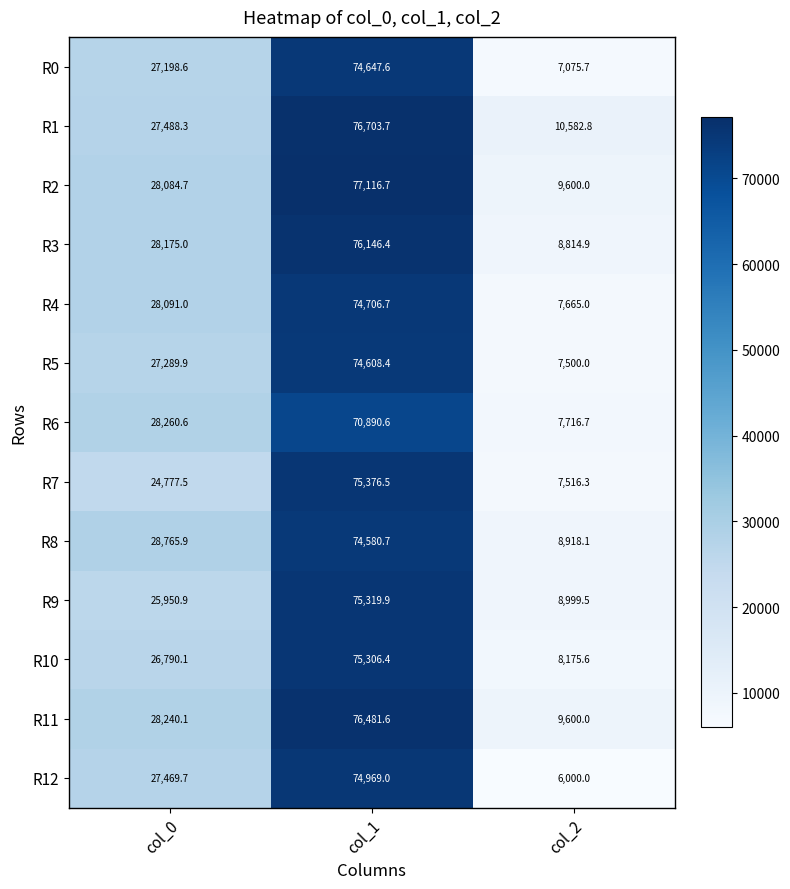

At which category does the chart reach its minimum across all series?

col_2